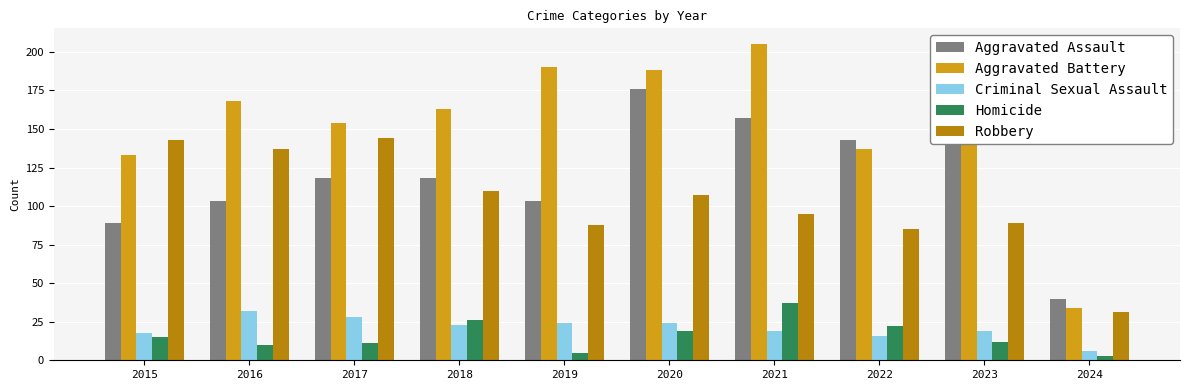

The value of Aggravated Battery at 2016 is 302. True or false?

False